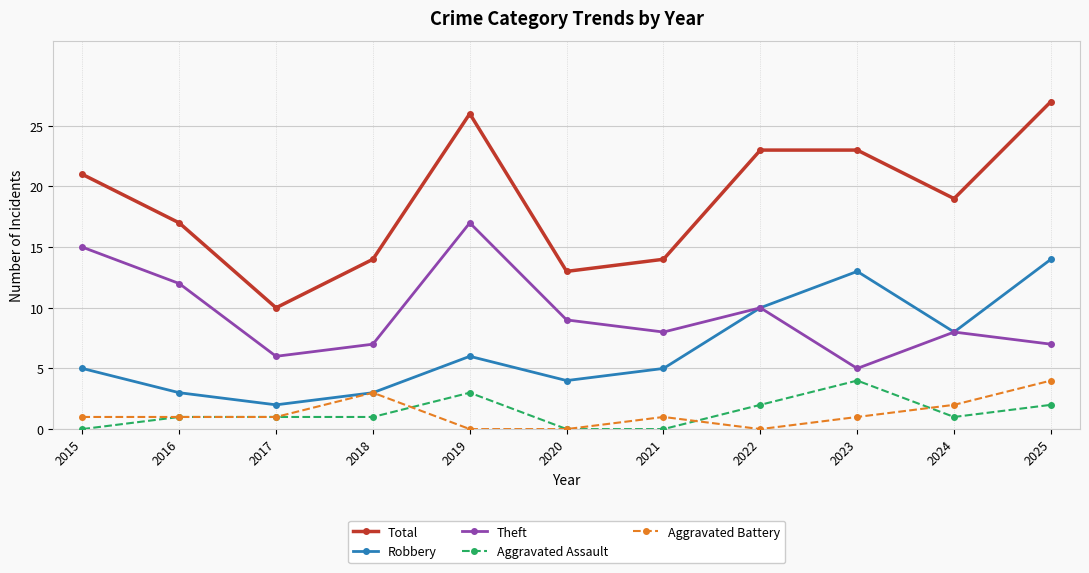

Which series has the largest total across all categories?

Total